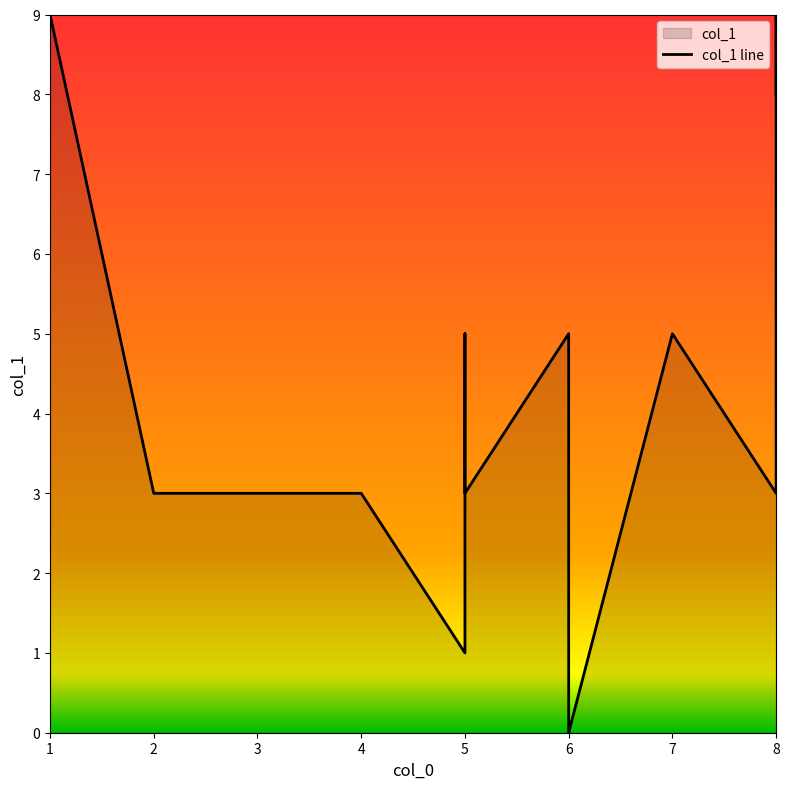

What is the sum of all values?

54